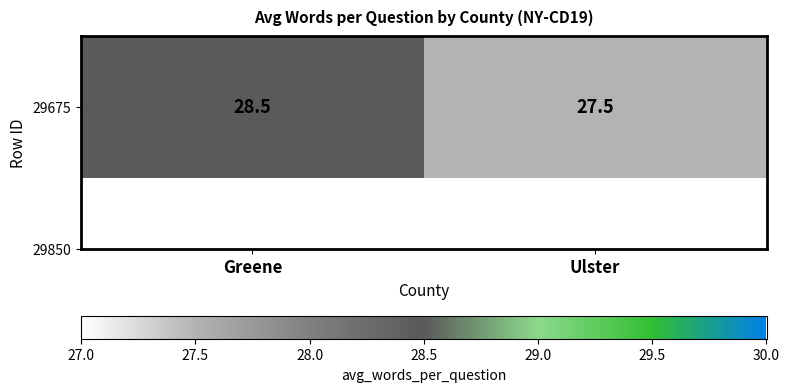

Which category has the lowest value across all series?

Ulster